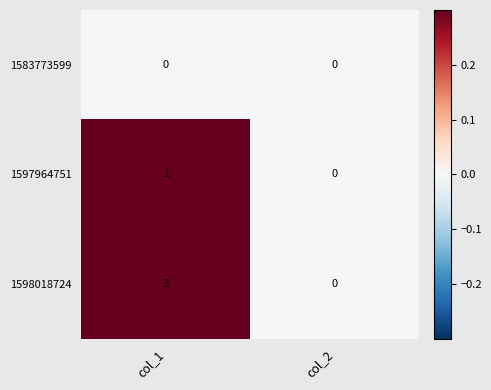

Reading right to left, list all the values displayed in this chart.

1583773599: 0	0
1597964751: 0	1
1598018724: 0	3